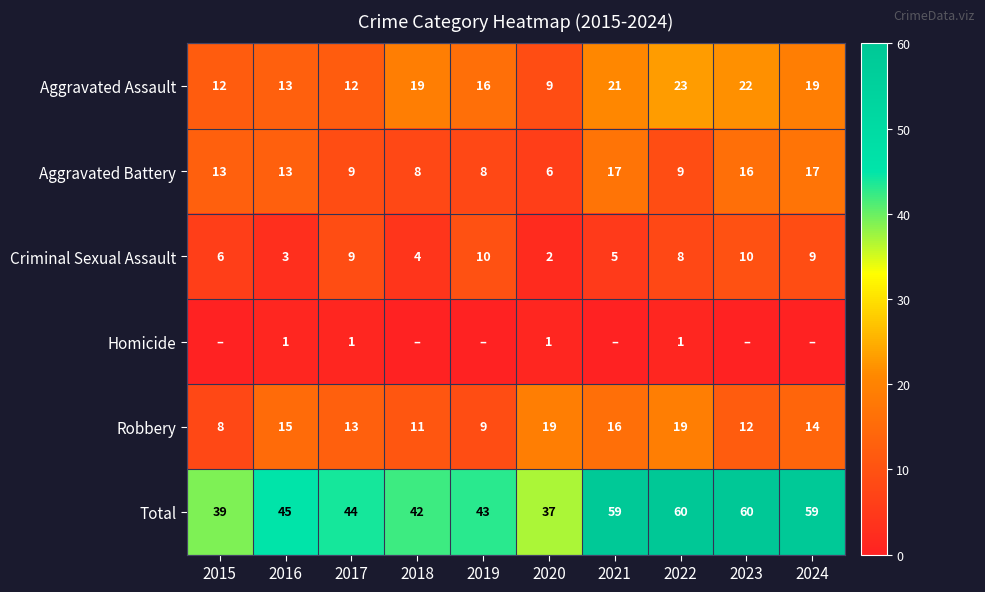

At how many categories does at least one series exceed 15?

10